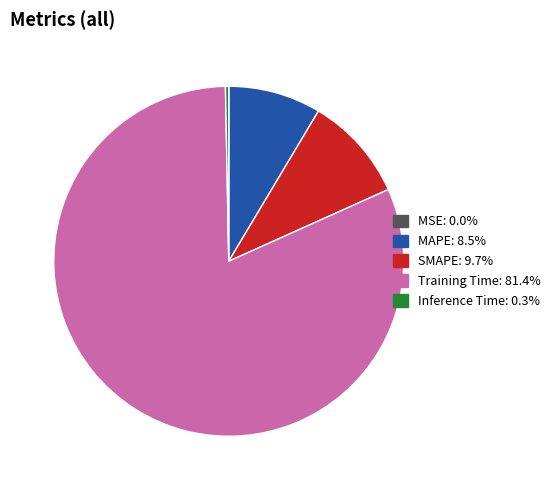

Is the sum of SMAPE and MAPE greater than half?

No